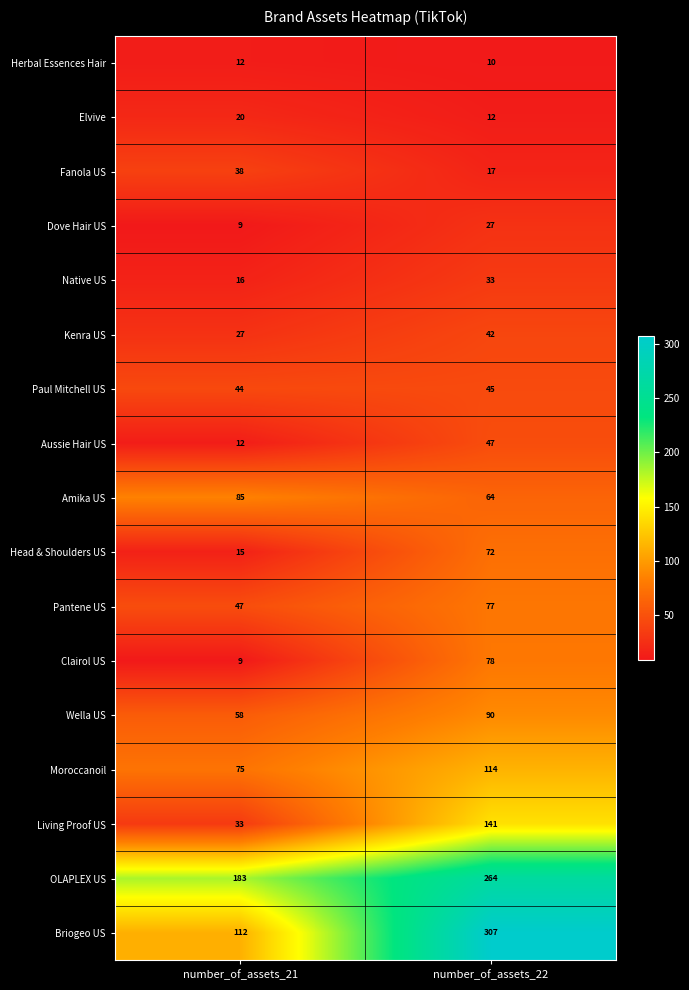

At which category is the sum across all series the highest?

number_of_assets_22